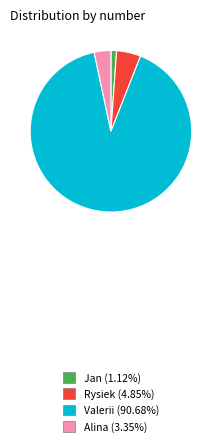

Is Valerii (90.68%) the majority of the pie?

Yes